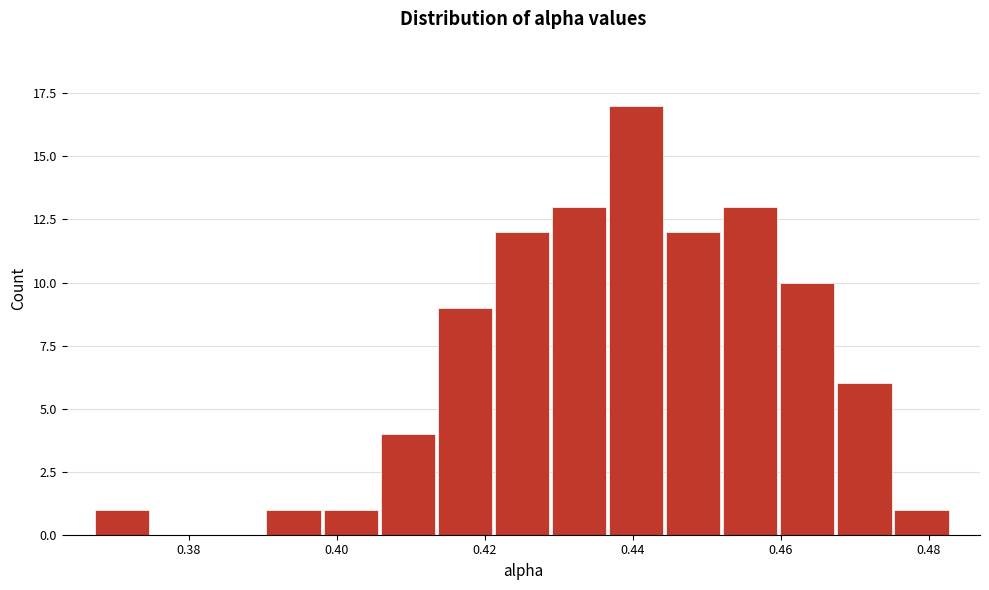

Around what value on the x-axis is the tallest bar? Give the approximate position of its centre, as read against the axis.

0.440